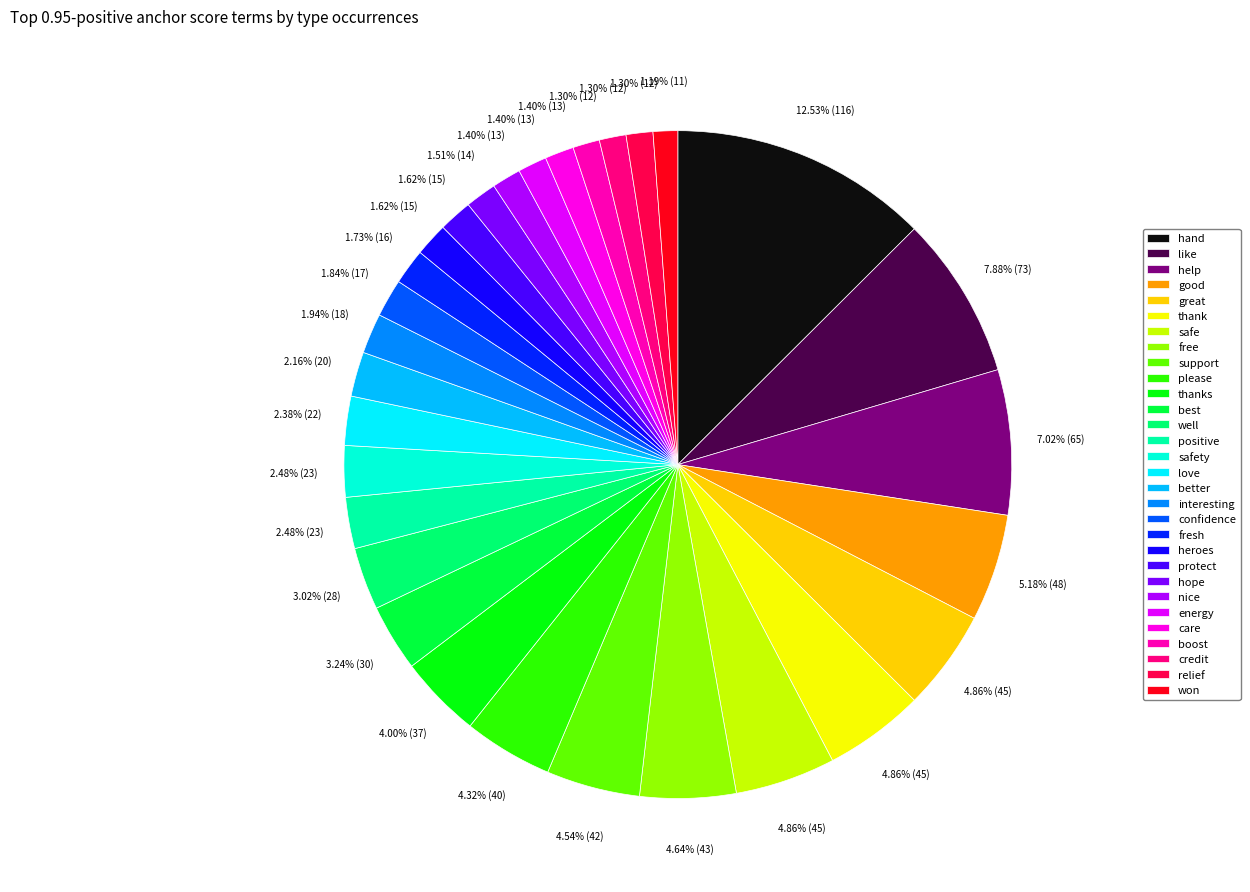

Between care and energy, which is larger?

care